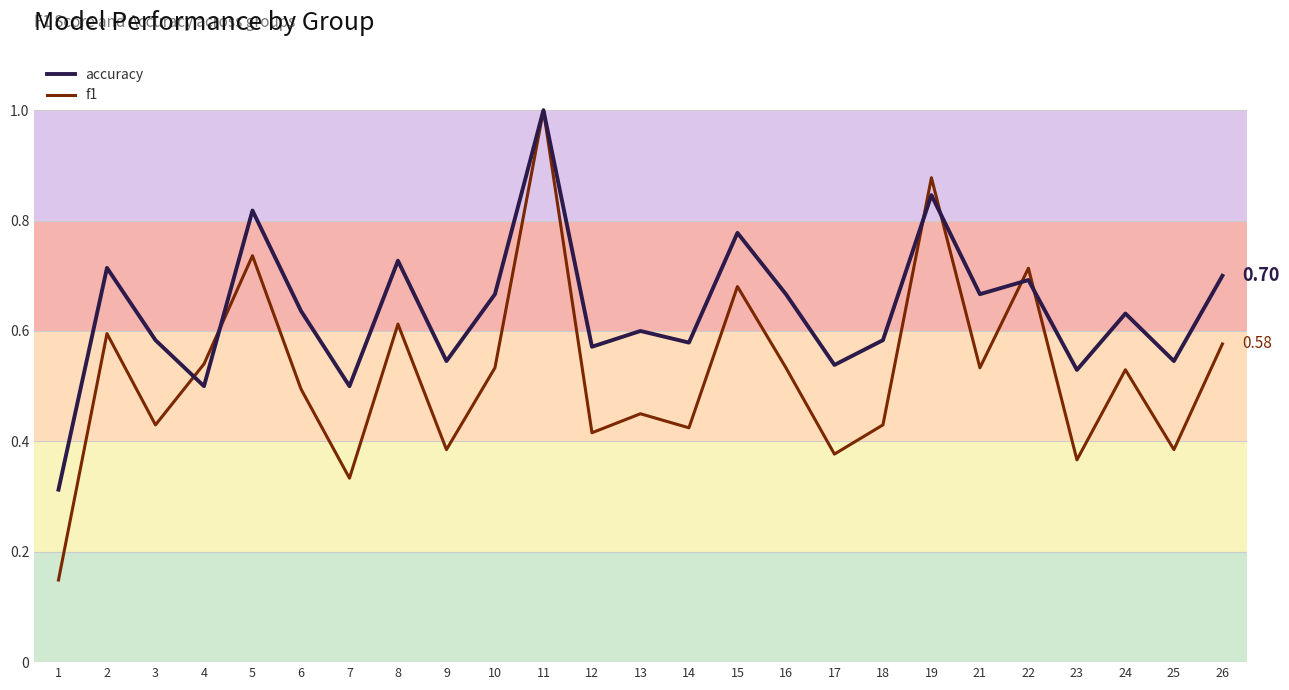

At 16, list the series in order from smallest to largest.

f1, accuracy